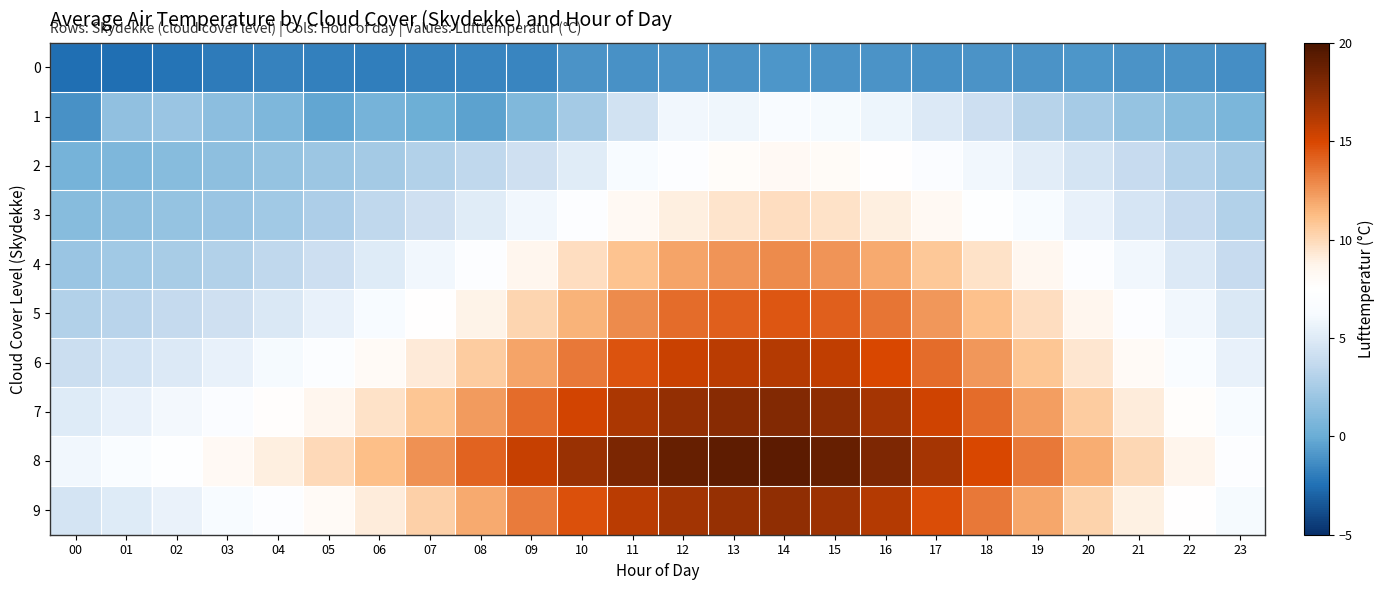

Which series has the largest total across all categories?

8